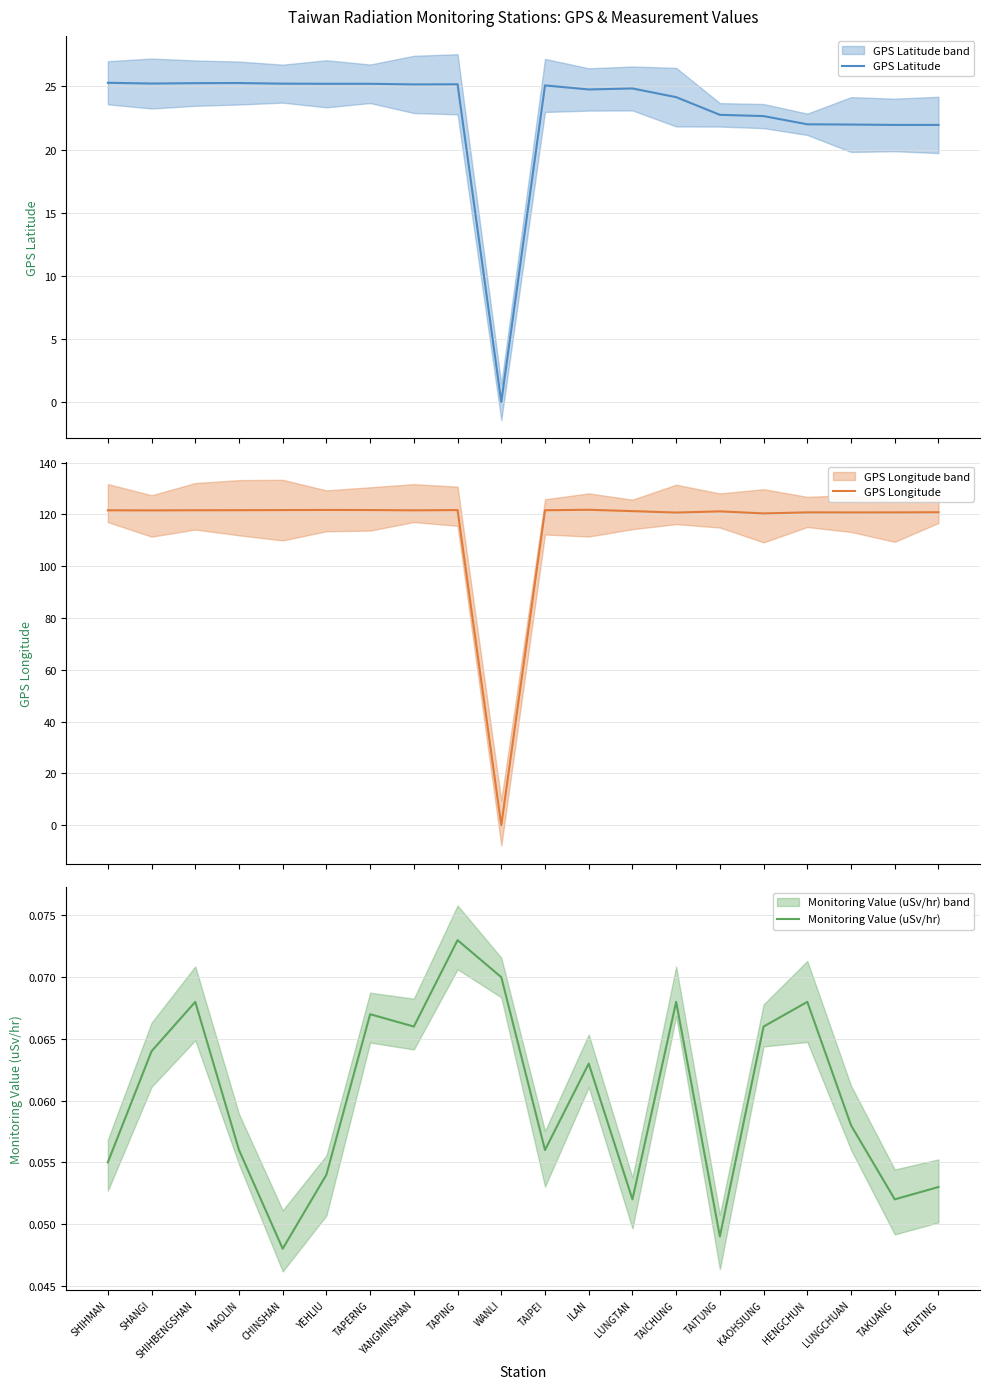

Rank the series at HENGCHUN from lowest to highest value.

Monitoring Value (uSv/hr), GPS Latitude, GPS Longitude